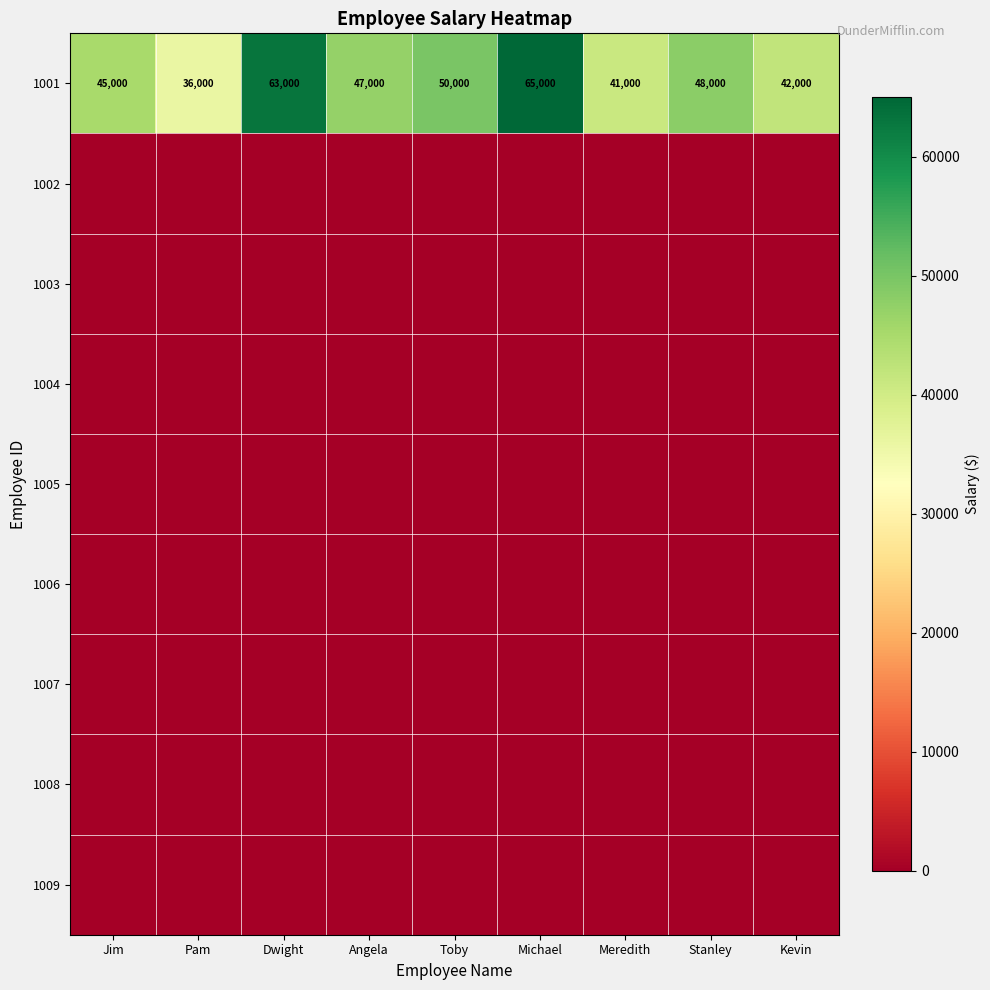

The 1001 series shows 65000 at Michael. True or false?

True